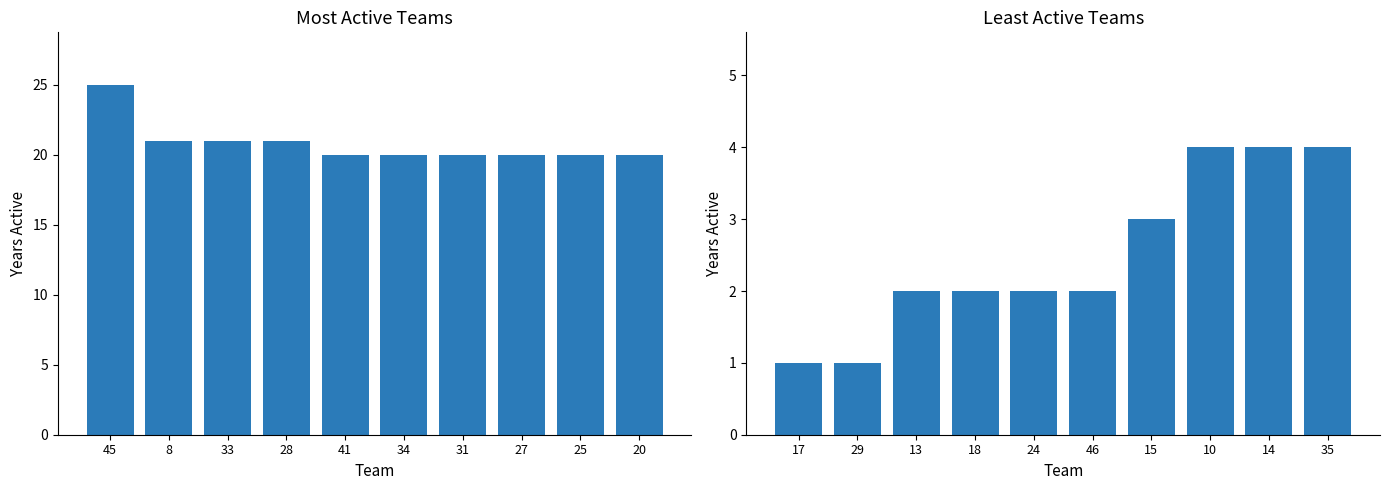

What position from the left is 17?

1